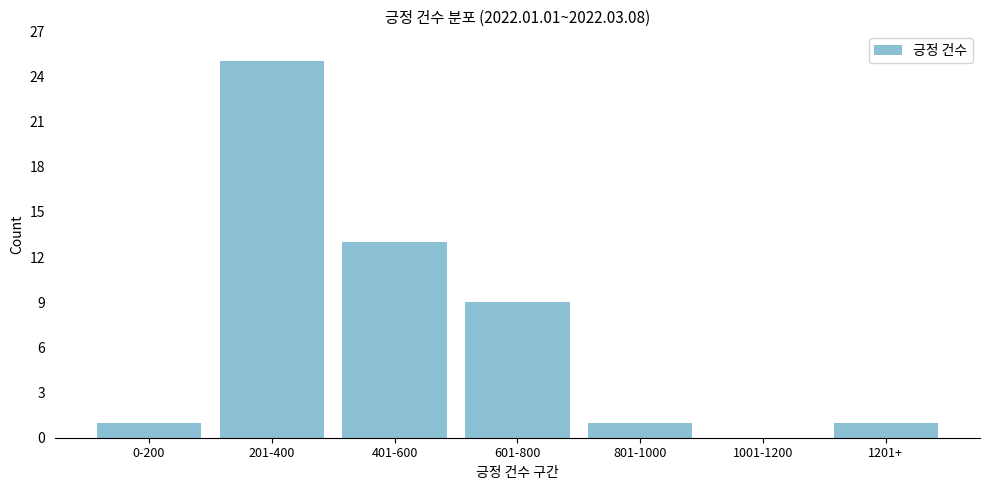

Reading right to left, transcribe all the data shown in this chart.

1201+=1	1001-1200=0	801-1000=1	601-800=9	401-600=13	201-400=25	0-200=1